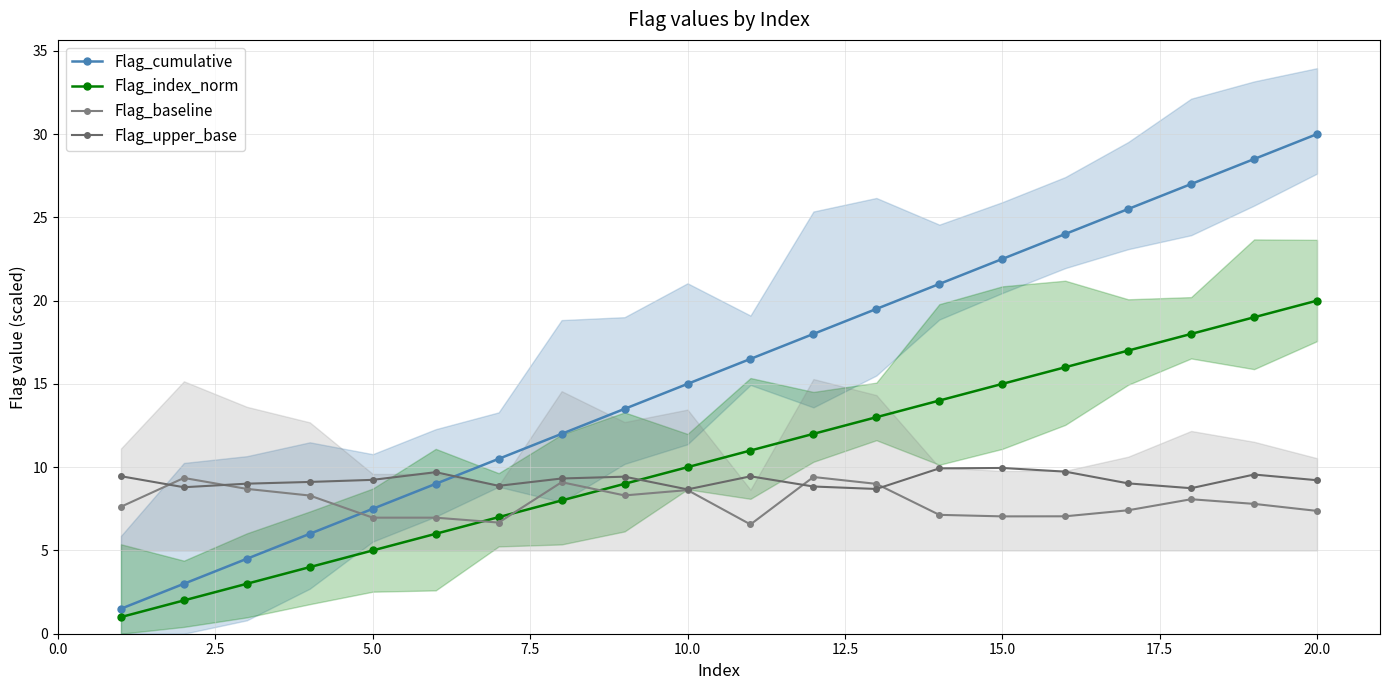

True or false: Flag_cumulative and Flag_index_norm intersect in this chart.

False